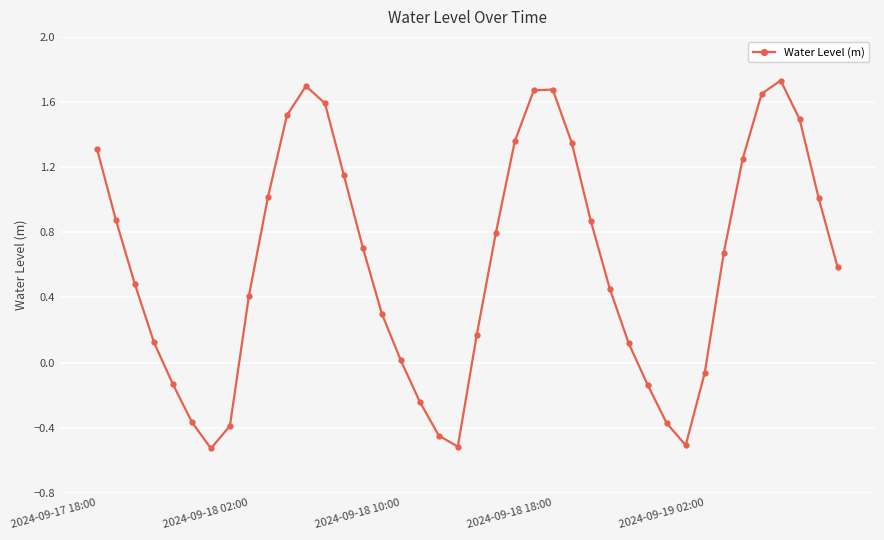

What is the difference between the maximum and minimum values?

2.3